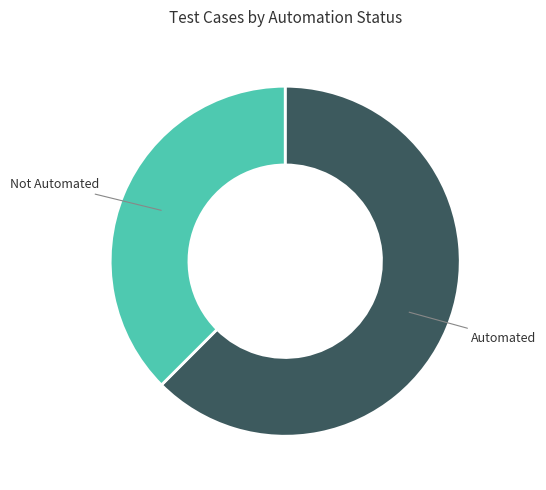

True or false: Automated accounts for 62% of the total.

True